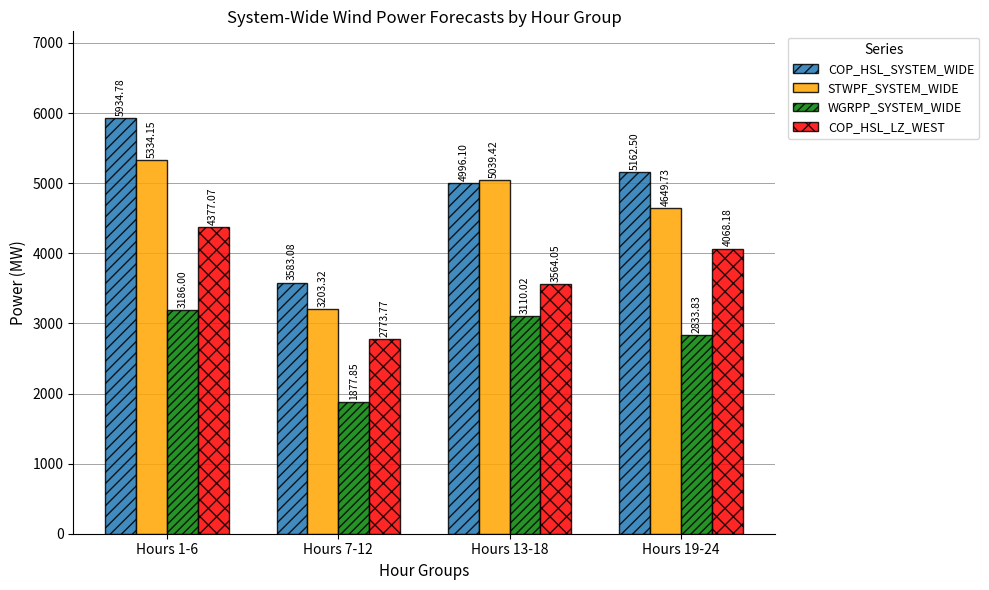

Which series has the largest total across all categories?

COP_HSL_SYSTEM_WIDE